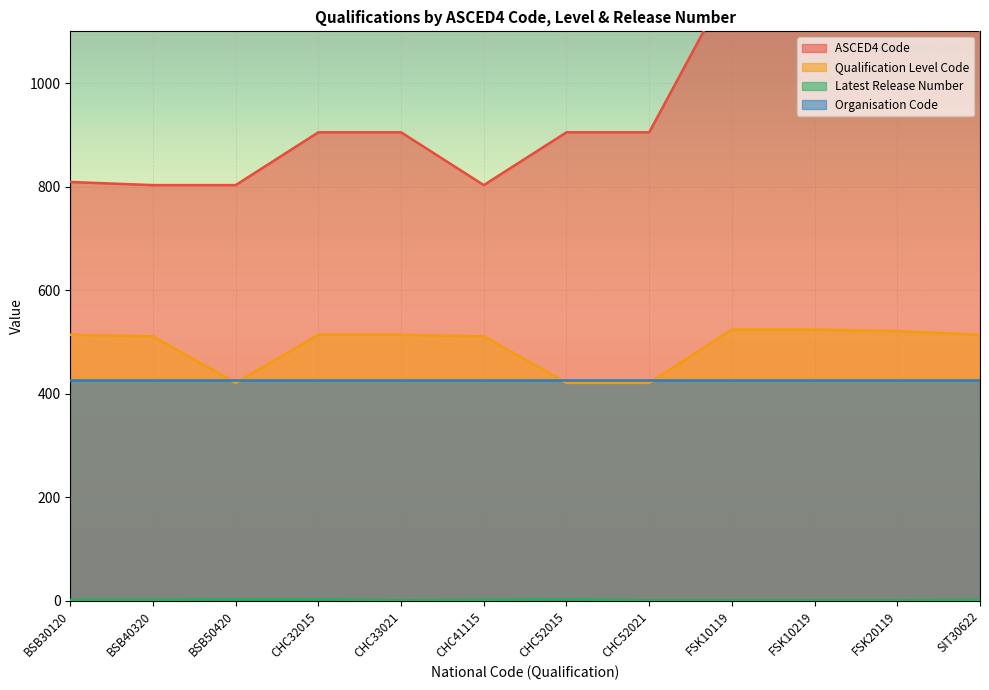

Which category has the highest value across all series?

FSK10119